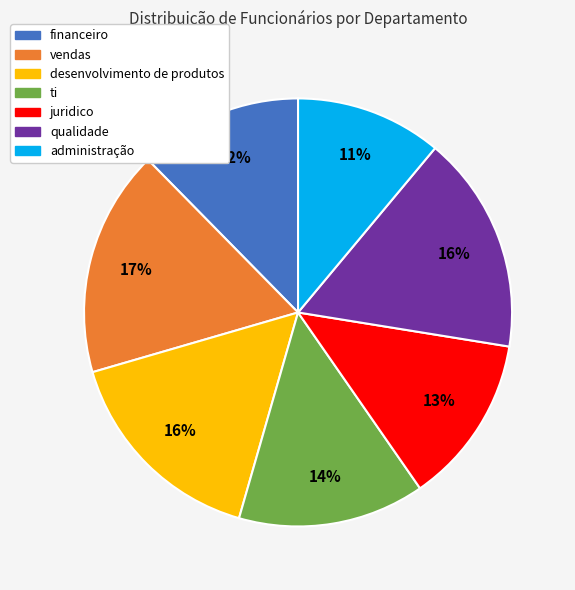

Between ti and qualidade, which is larger?

qualidade